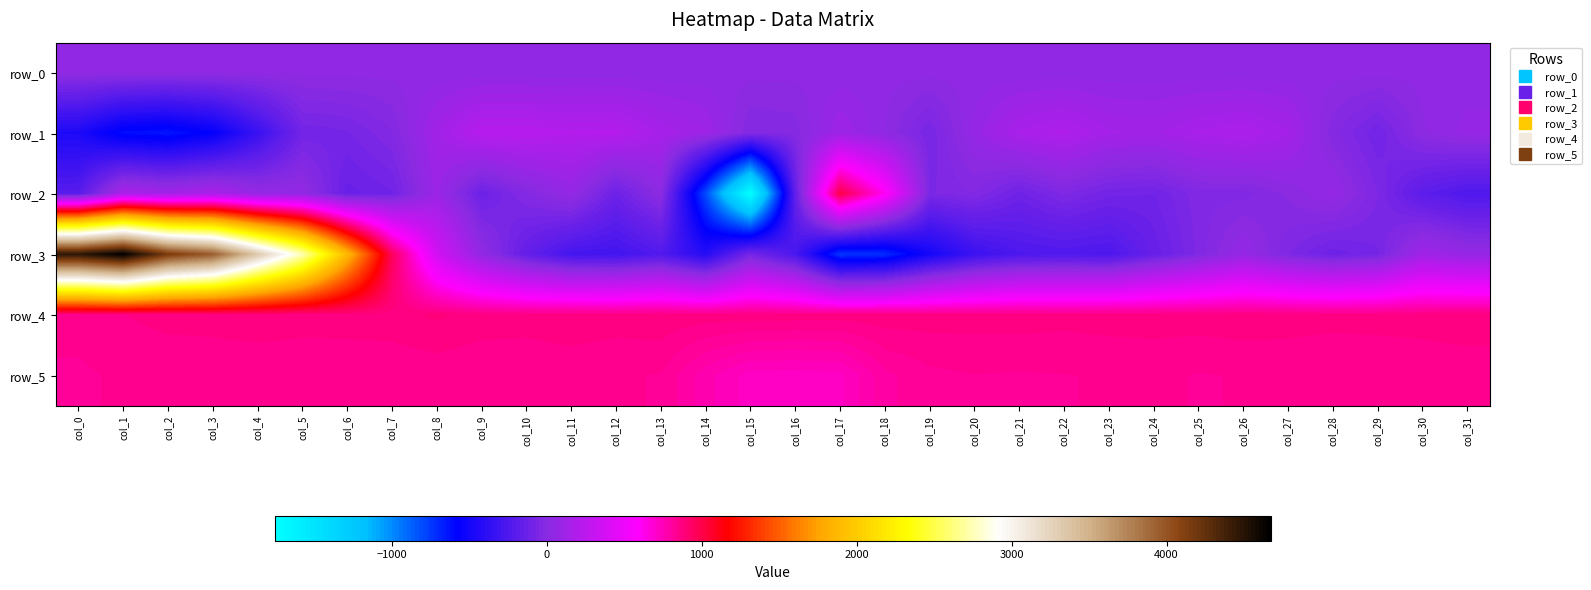

List the labels in order of row_2 value, largest first.

col_17, col_18, col_1, col_3, col_2, col_8, col_4, col_28, col_11, col_5, col_13, col_27, col_10, col_20, col_25, col_26, col_22, col_29, col_19, col_23, col_24, col_7, col_21, col_12, col_9, col_6, col_16, col_30, col_0, col_31, col_14, col_15